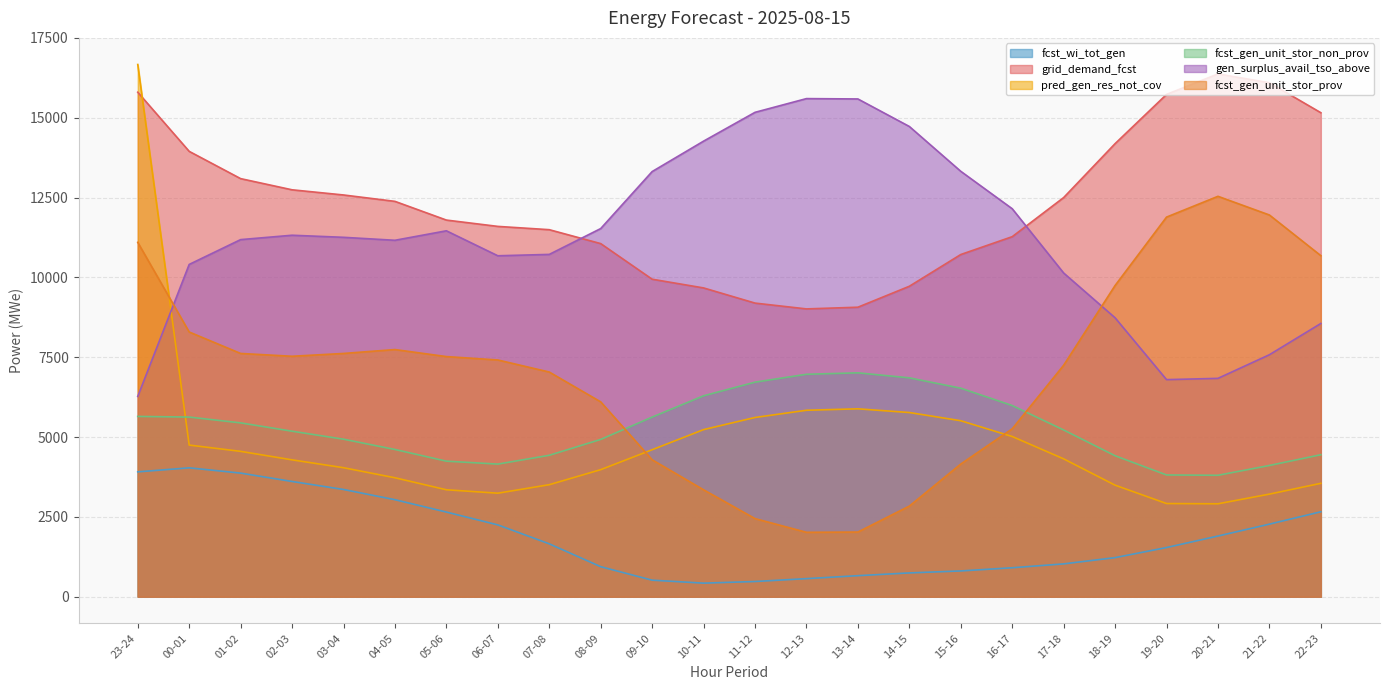

What is the label of the 15th point from the left?

13-14